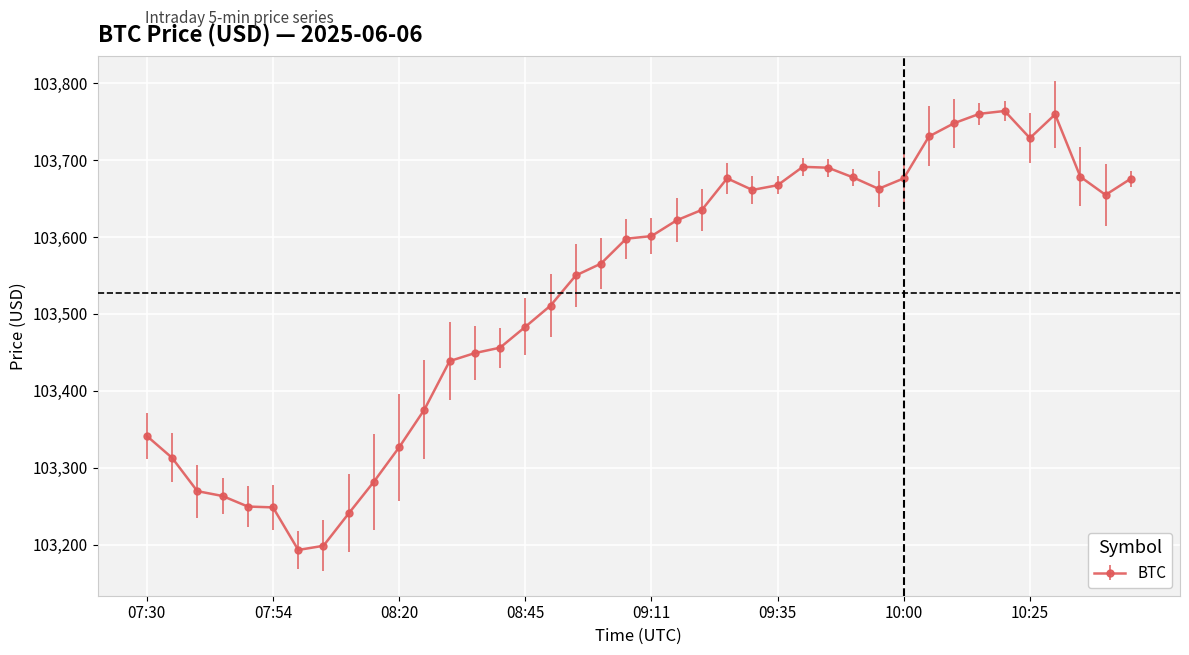

What is the value of the 37th point from the left?

103759.4